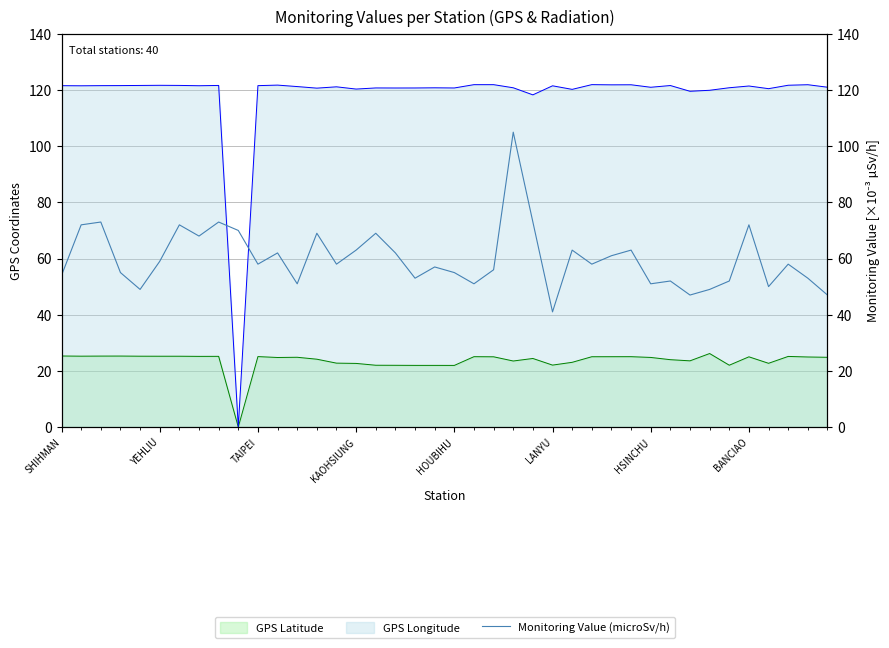

Approximately how many times larger is the value at 9 compared to SHIHMAN?

1.3